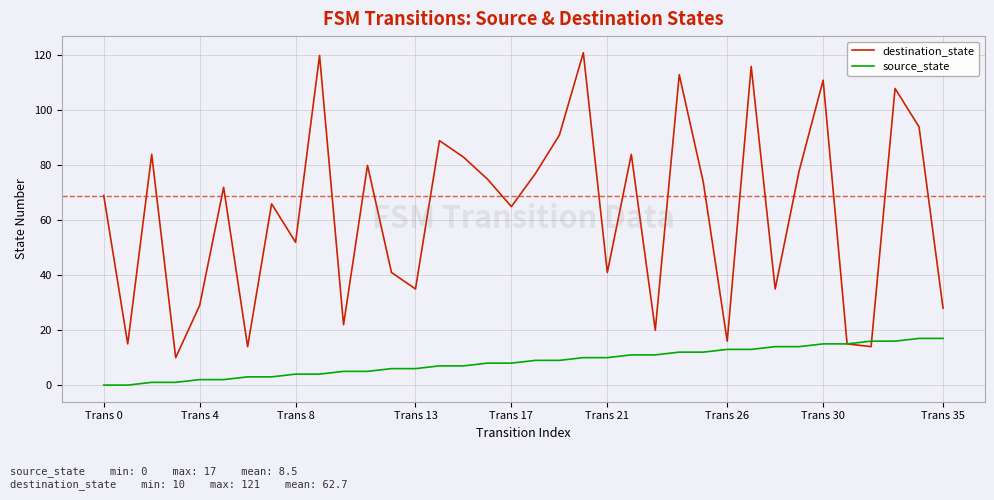

Which series has the largest range (max minus min)?

destination_state